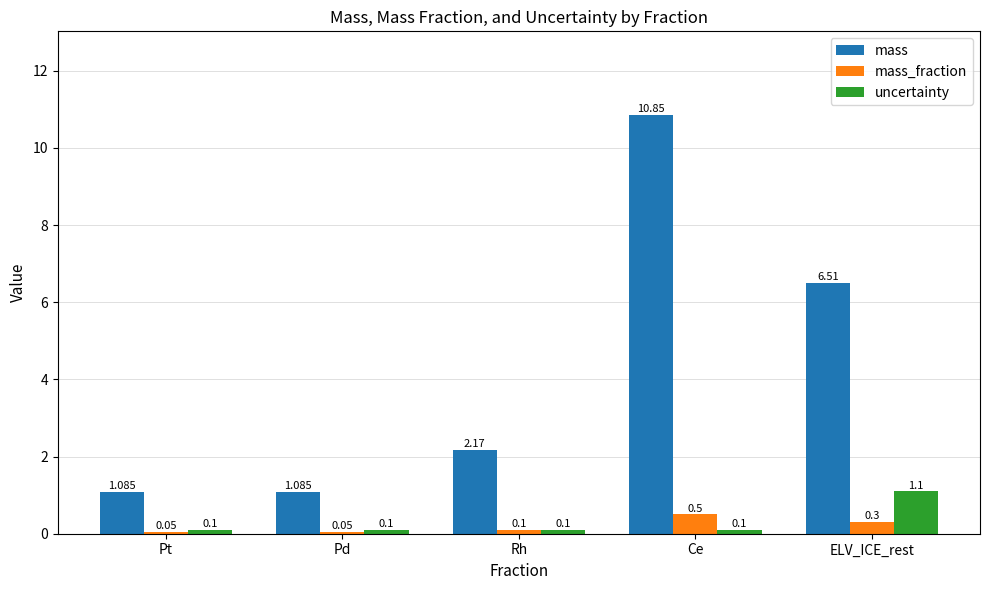

Count the number of categories in the chart.

5